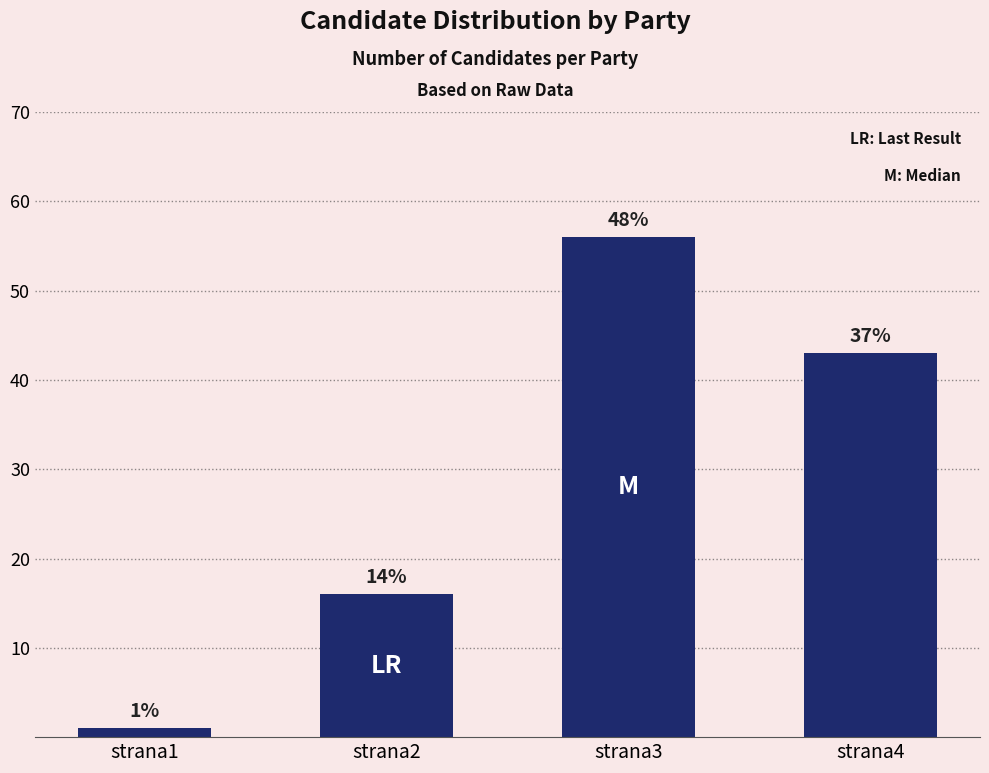

The value at strana2 is 6. True or false?

False